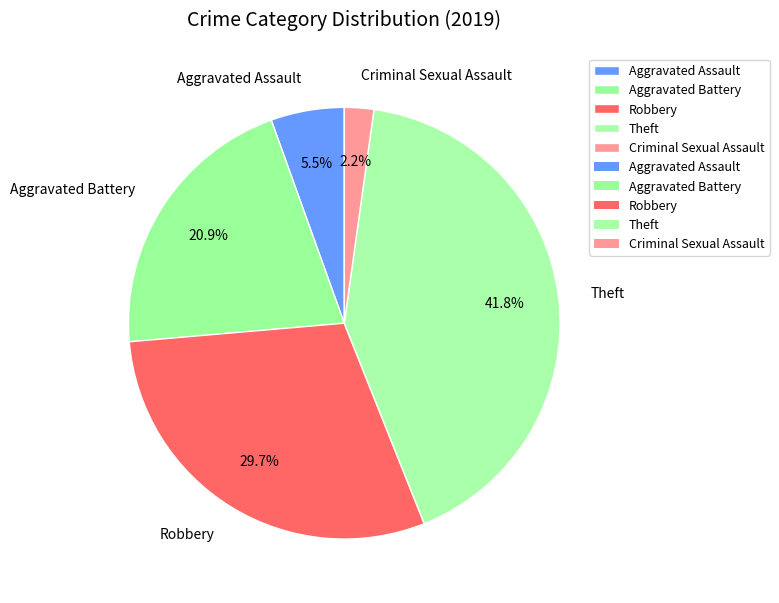

Between Aggravated Assault and Robbery, which is larger?

Robbery